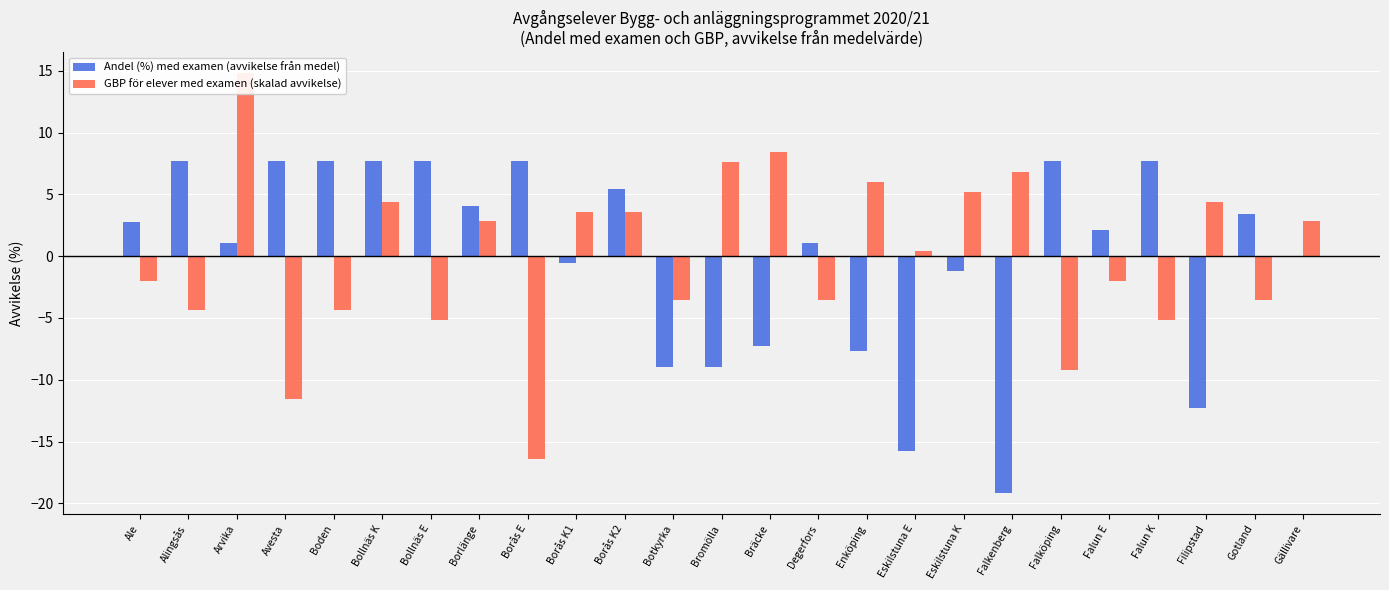

Which series changed the most between Bollnäs K and Botkyrka?

Andel (%) med examen (avvikelse från medel)